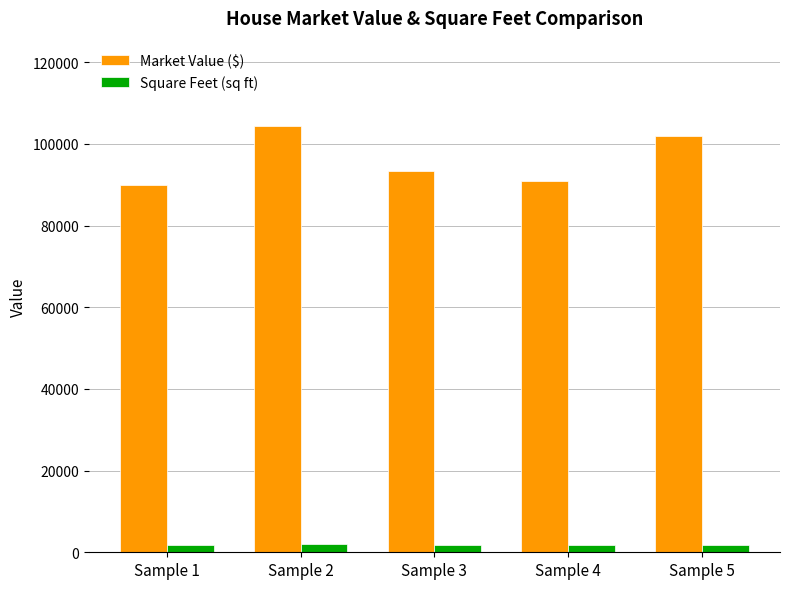

At Sample 4, list the series in order from largest to smallest.

Market Value ($), Square Feet (sq ft)